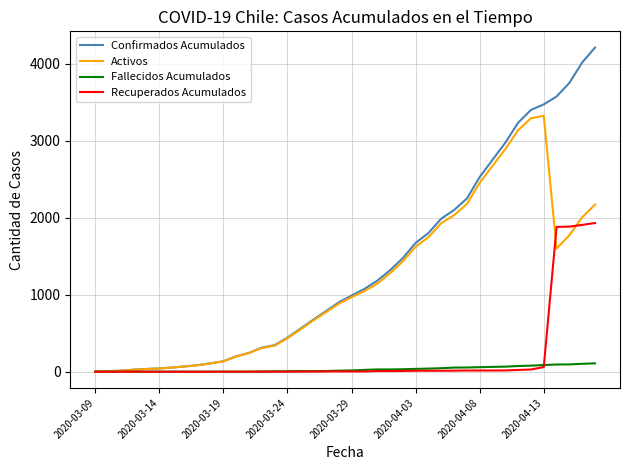

What is the maximum value shown in the chart?

4210